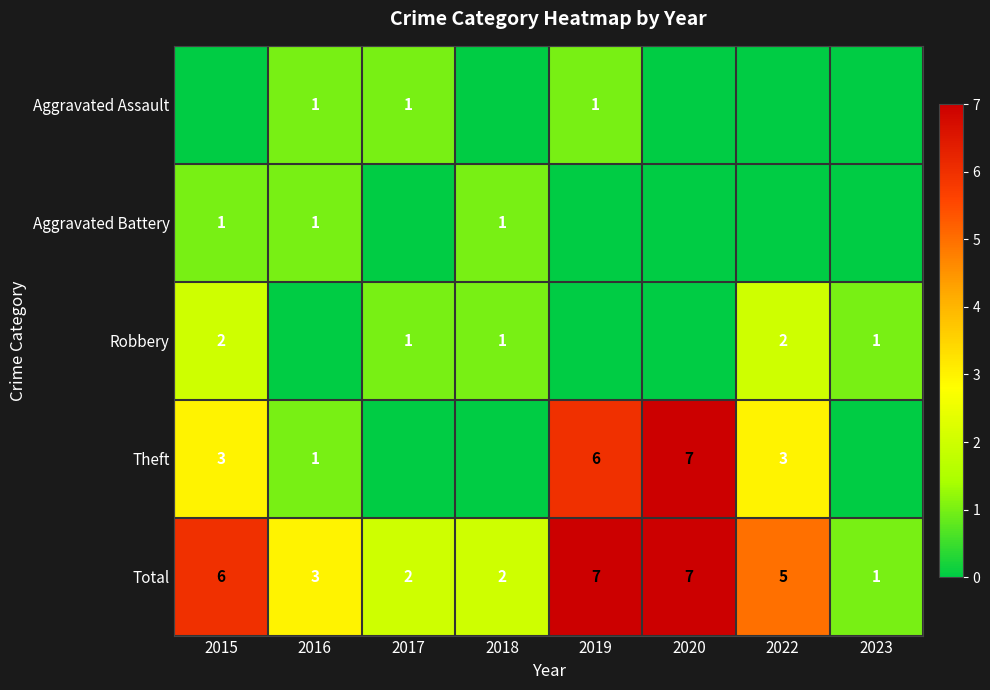

True or false: Total has a value of 3 at 2018.

False